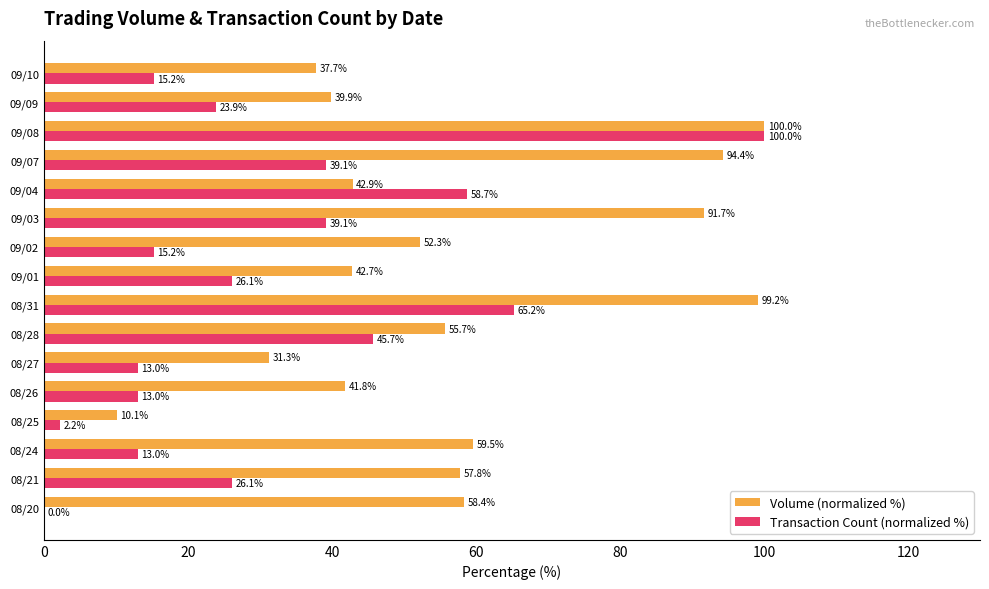

What is the sum of the Transaction Count (normalized %) values at 08/25 and 09/03?

41.3